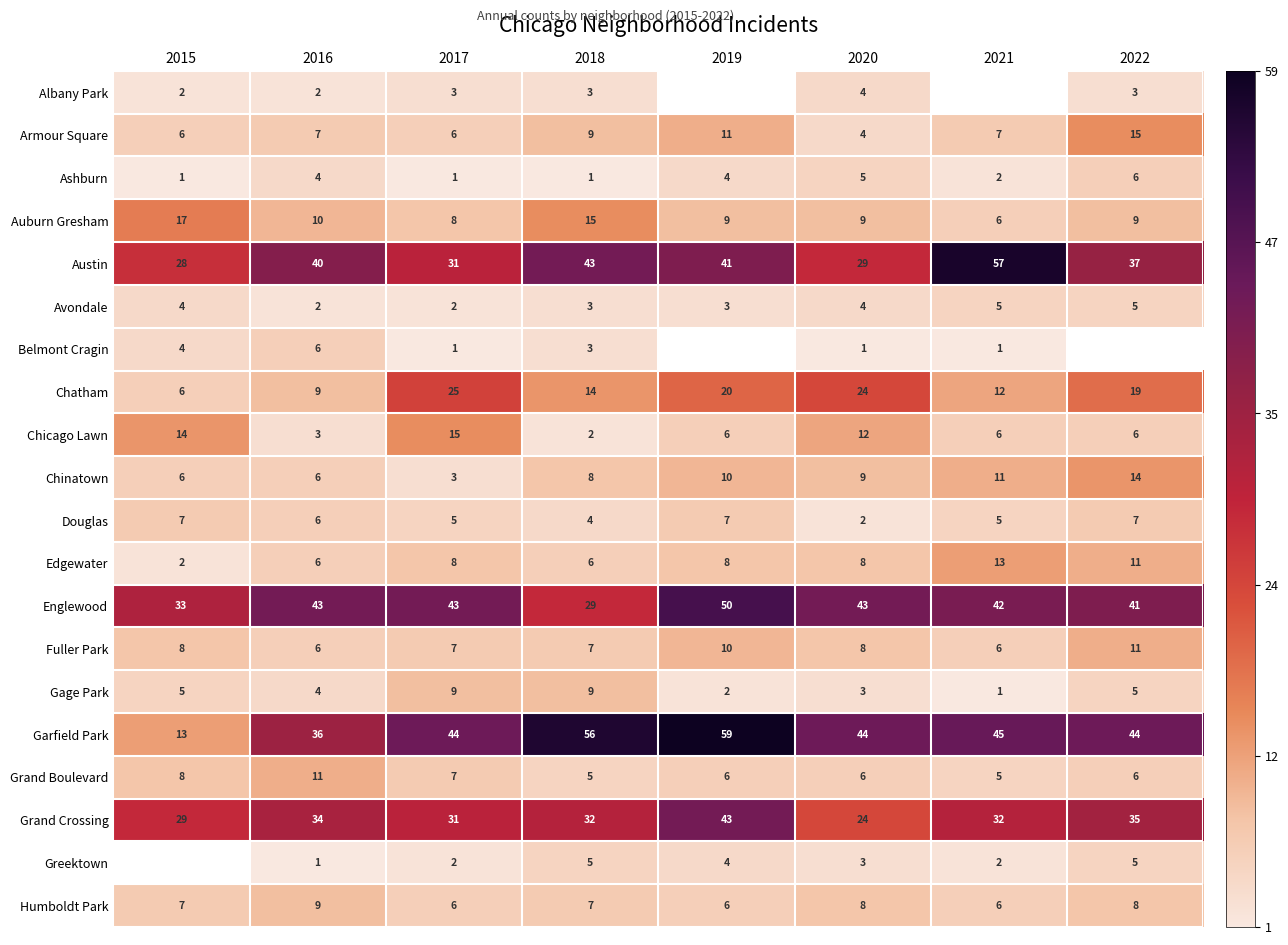

What is the average value of the Austin series?

38